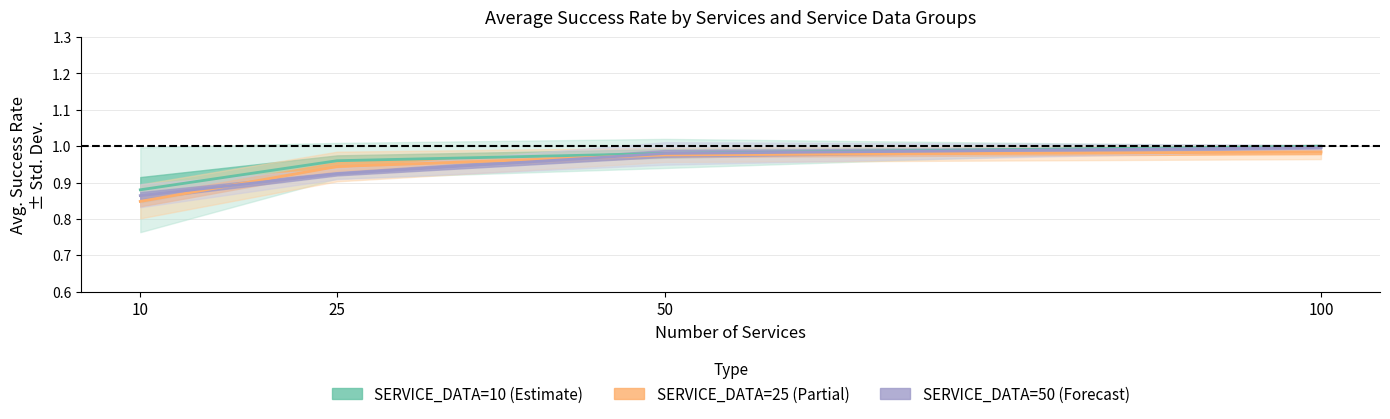

True or false: SERVICE_DATA=10 (Estimate) has a value of 0.5 at 50.

False